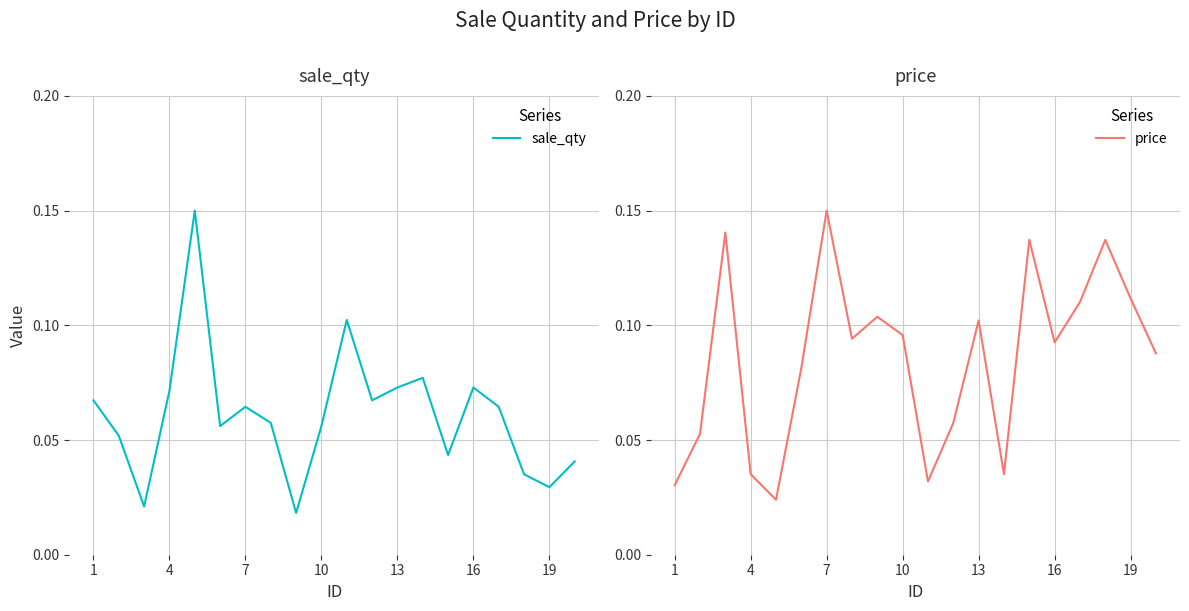

The value of price at 4 is 0.1. True or false?

False